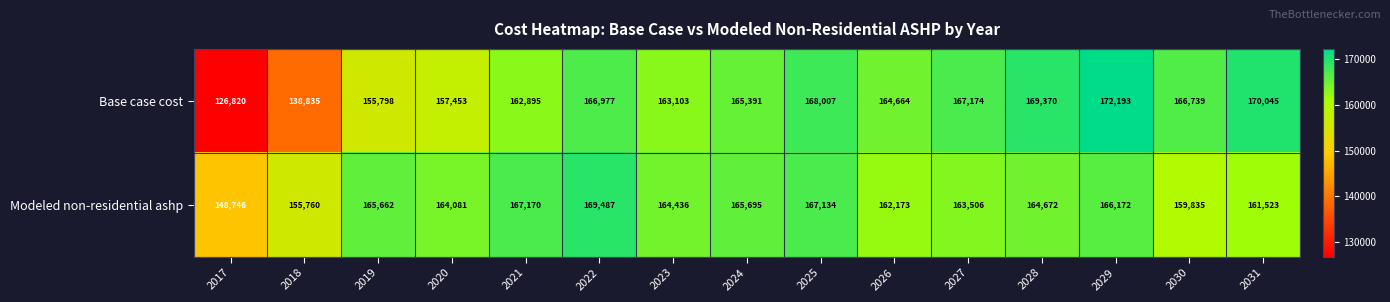

What is the average value of the Base case cost series?

161031